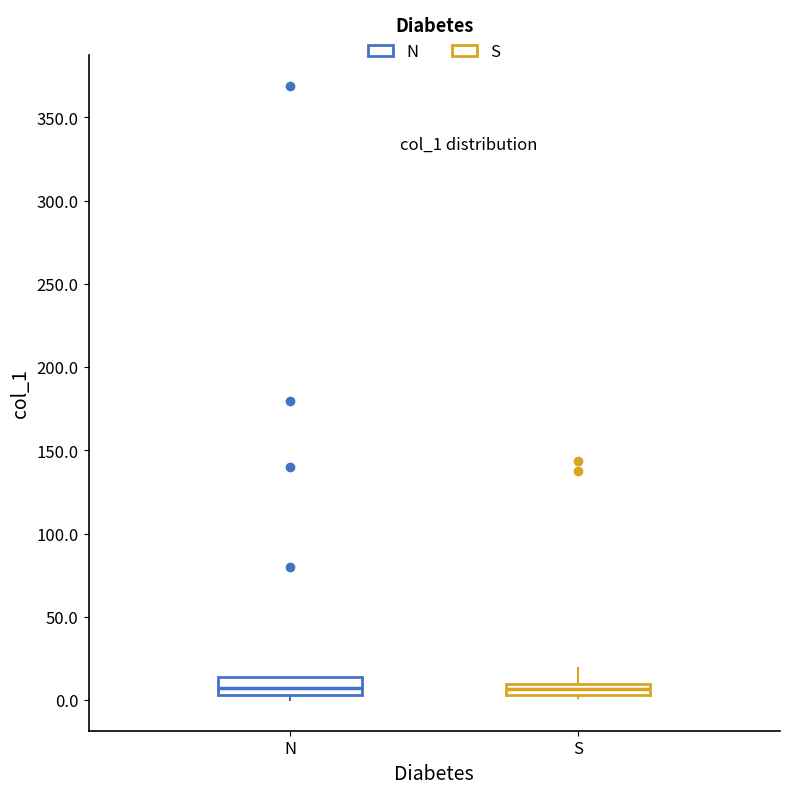

Where is the upper edge of the box for N on the y-axis? The values are not printed on the chart, so give them approximately, as read against the axis.

15